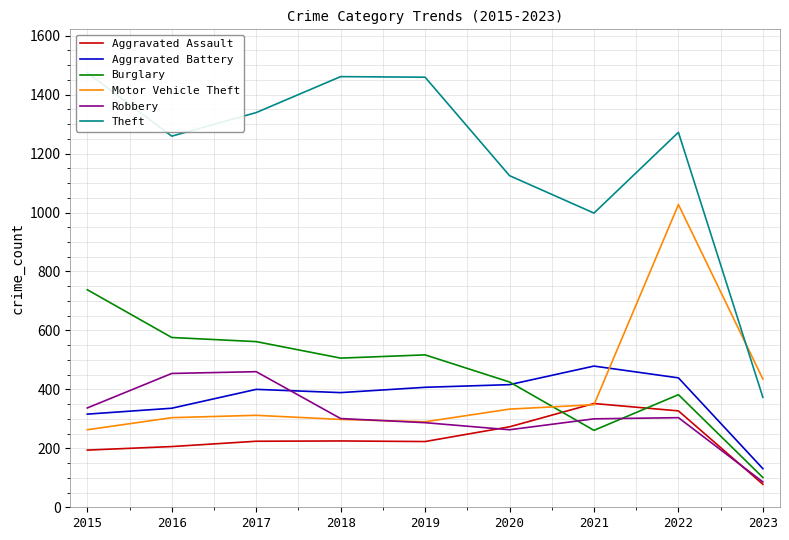

At which category does Aggravated Assault reach its first local peak?

2018